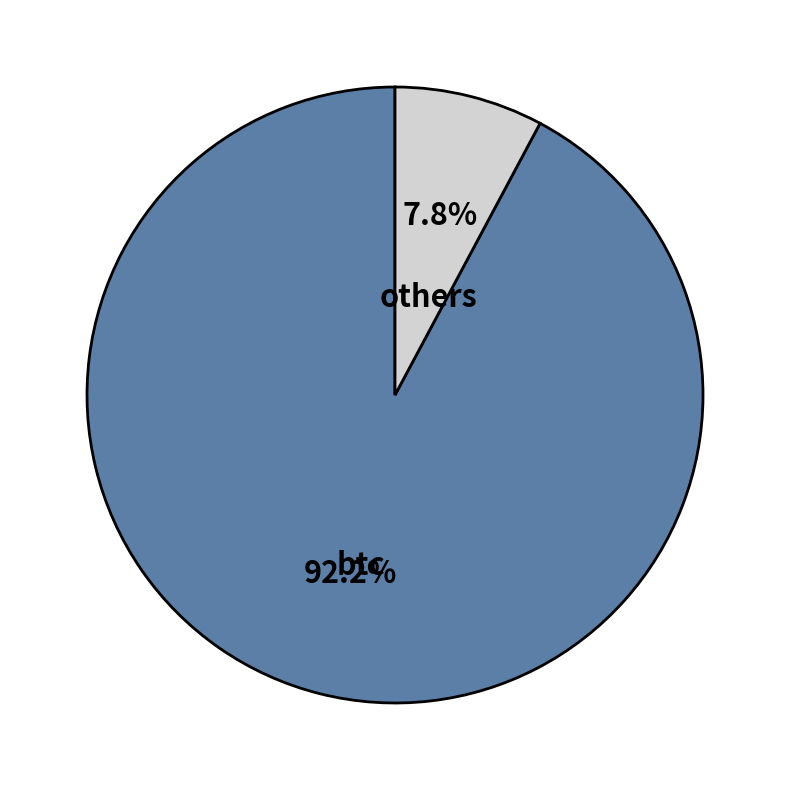

Which category has the smallest portion of the pie?

others